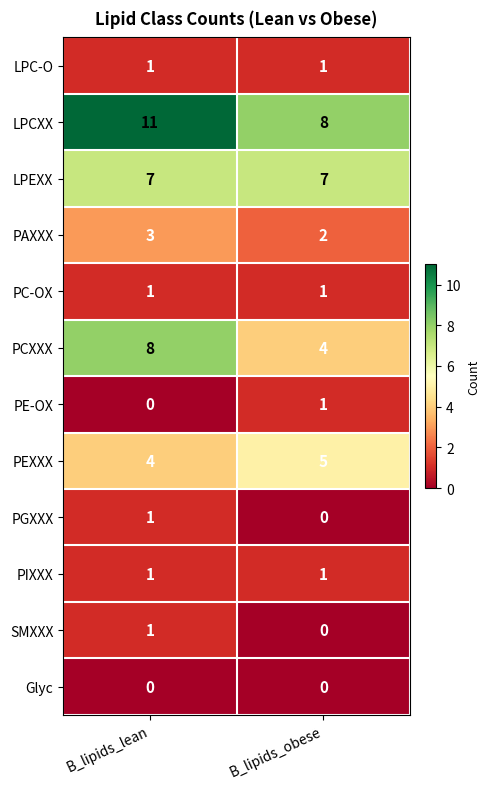

Reading left to right, list all the values displayed in this chart.

LPC-O: 1	1
LPCXX: 11	8
LPEXX: 7	7
PAXXX: 3	2
PC-OX: 1	1
PCXXX: 8	4
PE-OX: 0	1
PEXXX: 4	5
PGXXX: 1	0
PIXXX: 1	1
SMXXX: 1	0
Glyc: 0	0